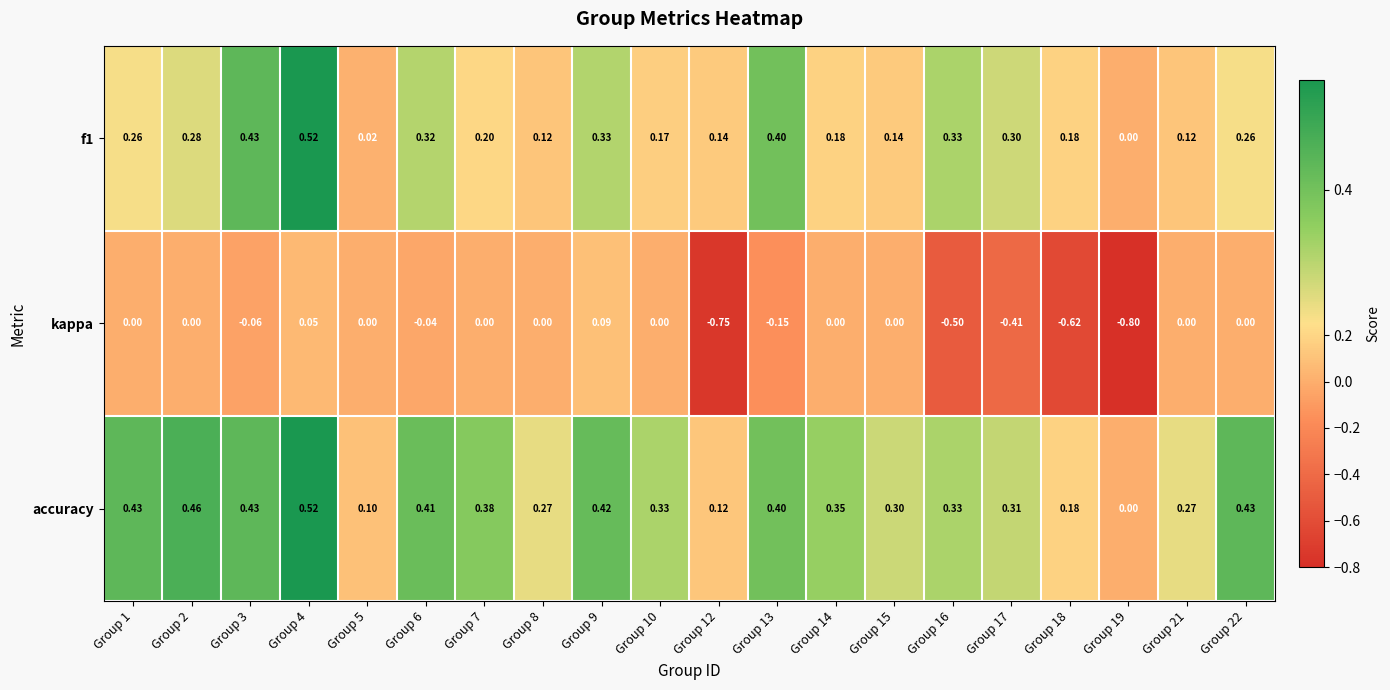

What is the spread (max minus min) of values at Group 1?

0.4